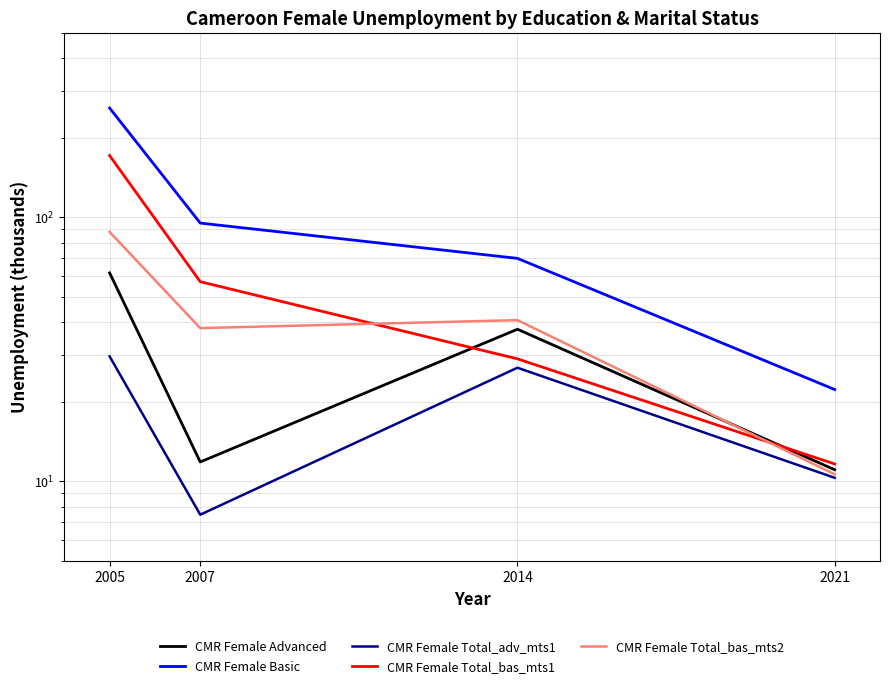

What is the value of the CMR Female Total_adv_mts1 point at the 4th from the left?

10.3